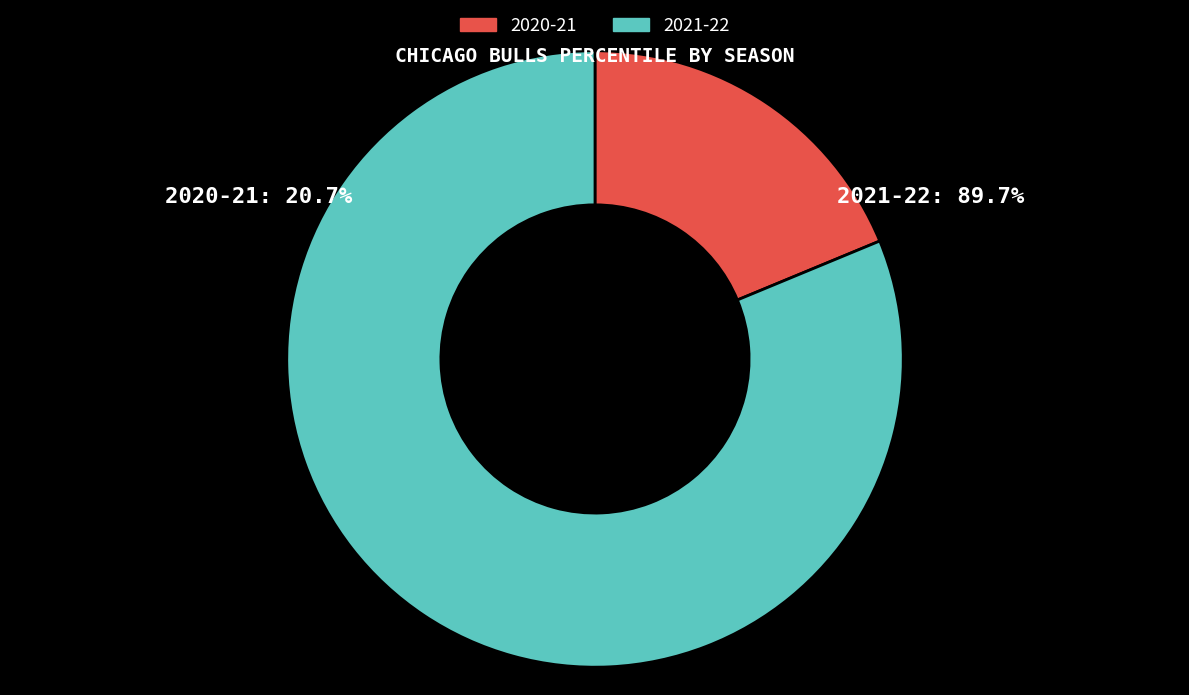

Do 2020-21 and 2021-22 together represent more than half of the pie?

Yes